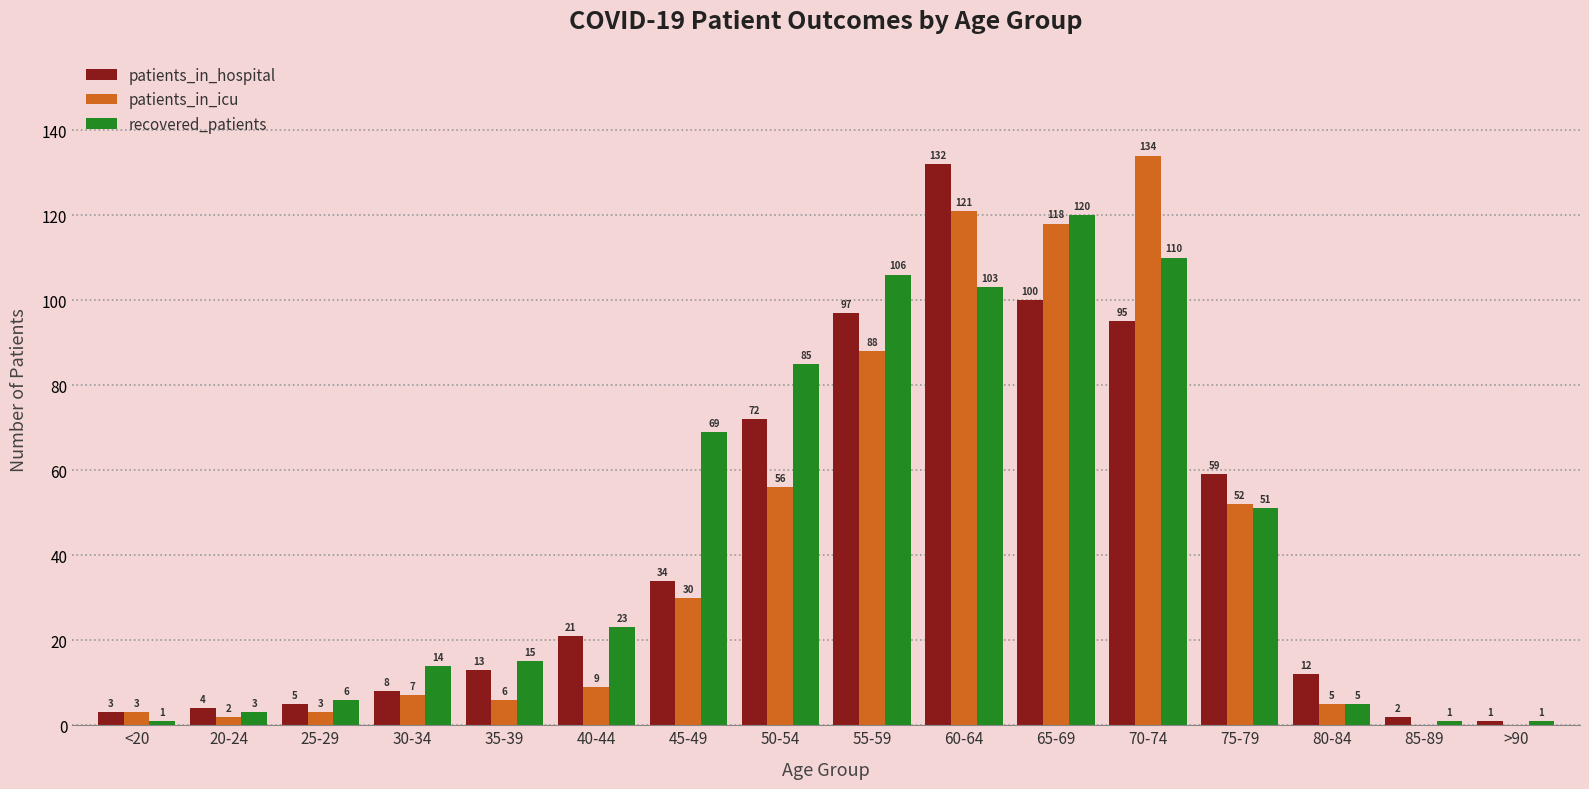

Between 30-34 and 35-39, which series saw the biggest shift?

patients_in_hospital